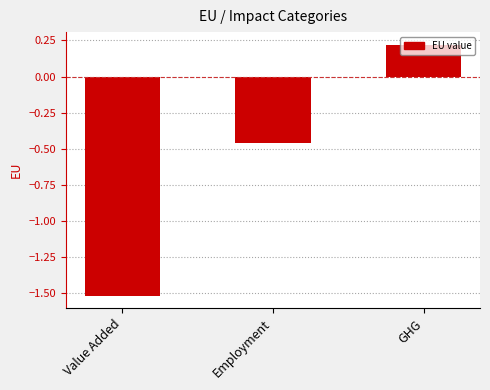

List the labels in order of value, smallest first.

Value Added, Employment, GHG